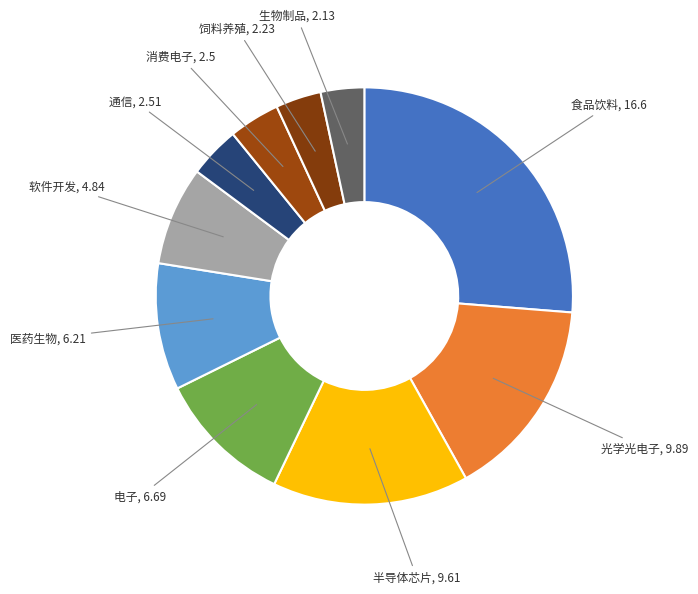

Count the number of slices in the pie.

10